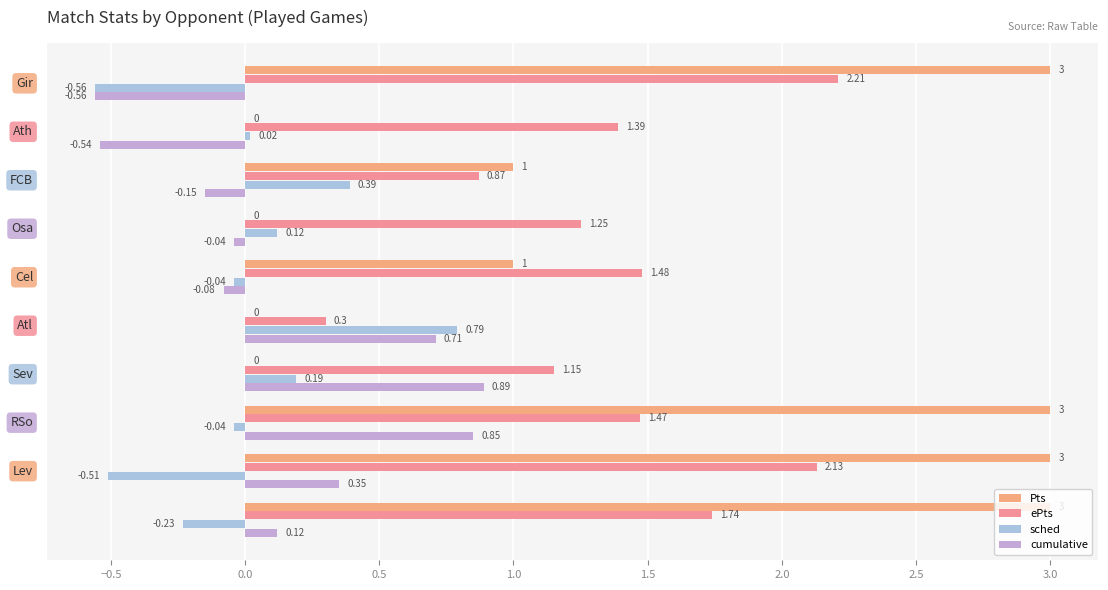

What is the difference between the maximum and minimum values in the Pts series?

3.0